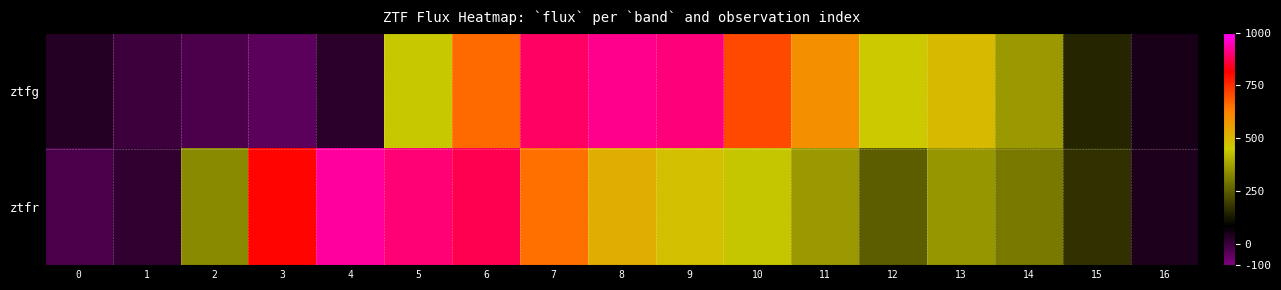

Which has a higher value, 5 or 9?

9